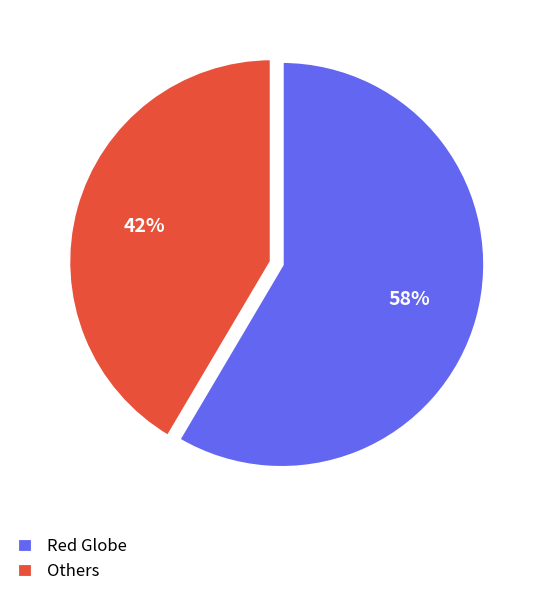

To the nearest percent, what is the average slice percentage?

50%